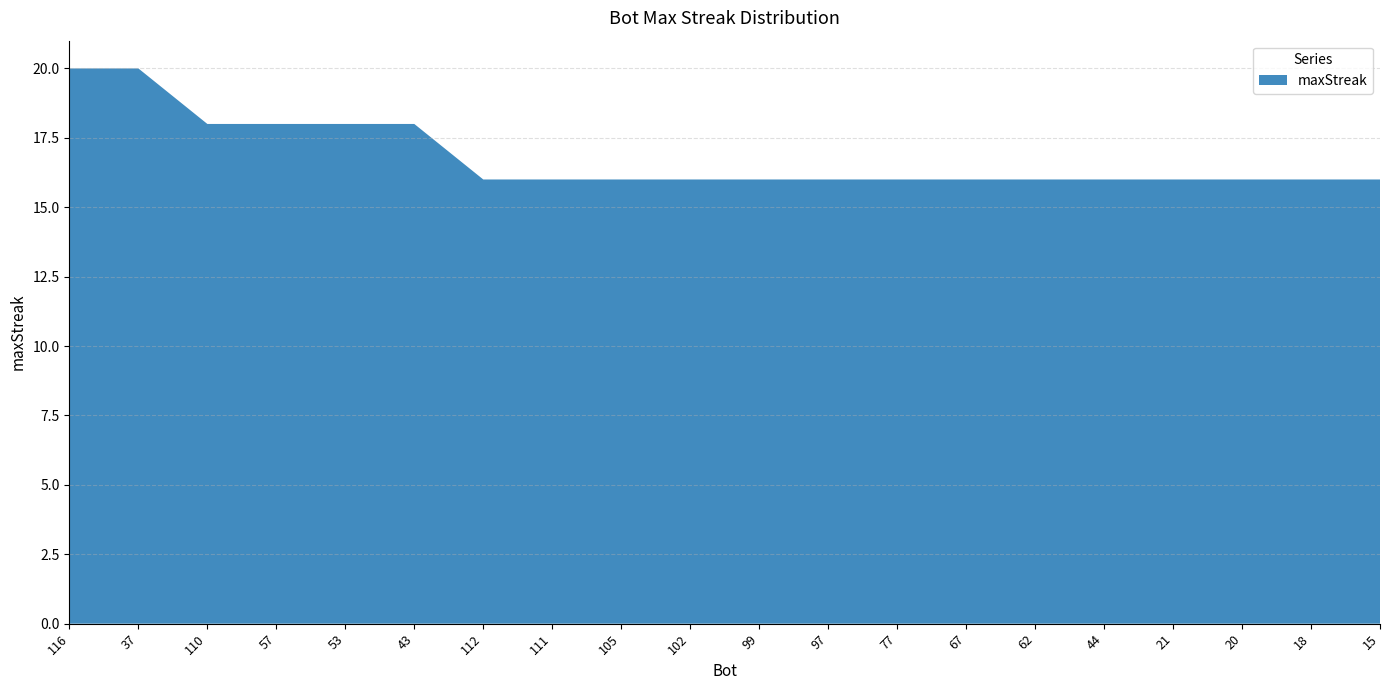

Reading left to right, list all the values displayed in this chart.

116=20	37=20	110=18	57=18	53=18	43=18	112=16	111=16	105=16	102=16	99=16	97=16	77=16	67=16	62=16	44=16	21=16	20=16	18=16	15=16